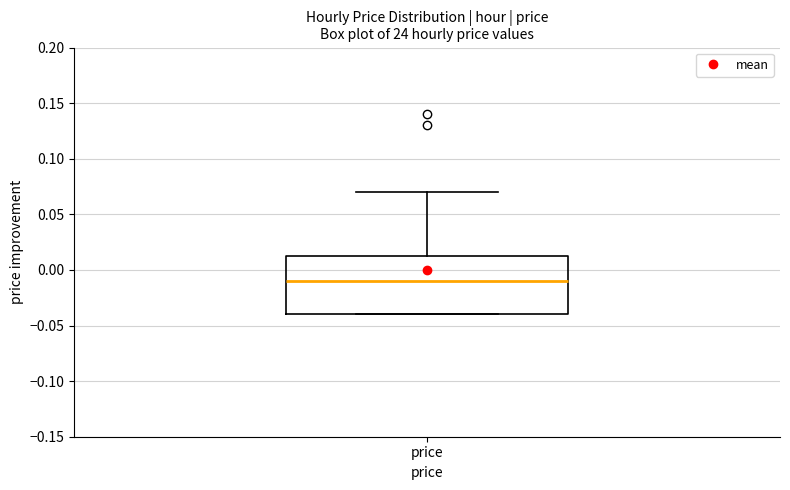

Transcribe this box plot: give where the median line is, the range the box spans, and where the two whiskers end, as read against the y-axis. The values are not printed on the chart, so give them approximately, as read against the axis.

median -0.010, box -0.040 to 0.015, whiskers -0.040 to 0.070